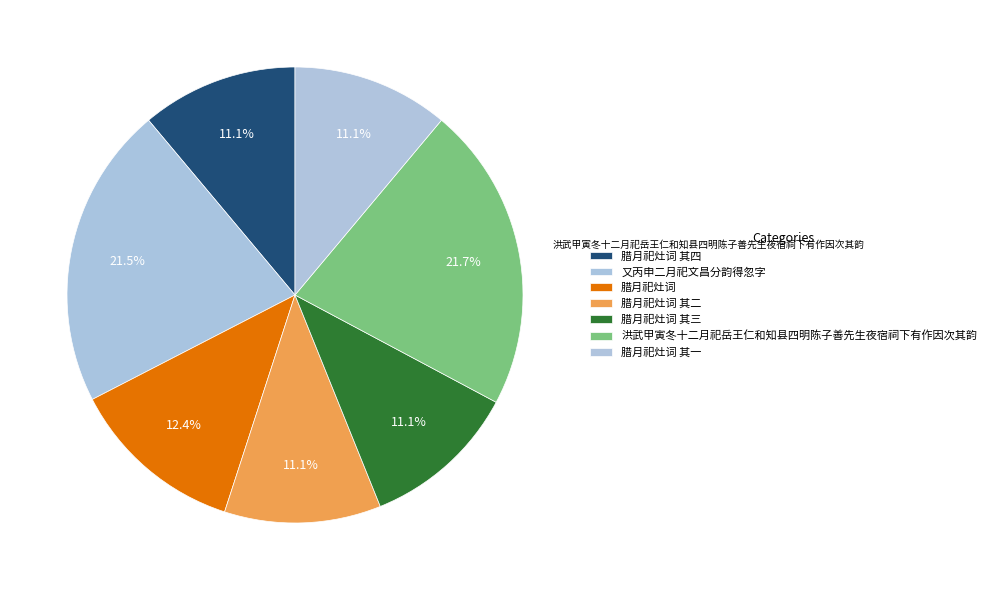

The 又丙申二月祀文昌分韵得忽字 slice represents 30% of the pie. True or false?

False